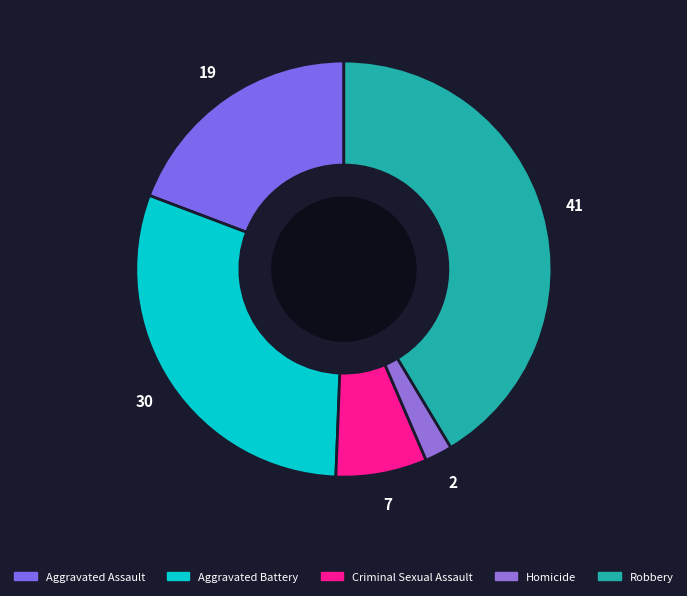

What is the largest slice in the pie chart?

Robbery